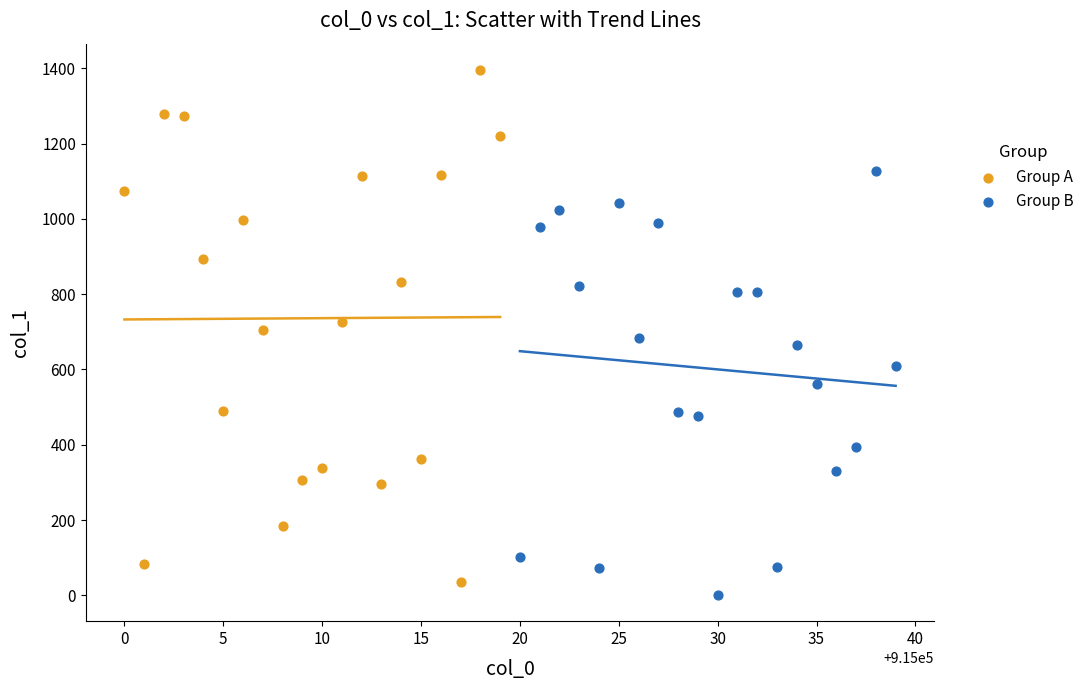

Which series has the largest Y range (max minus min)?

Group A